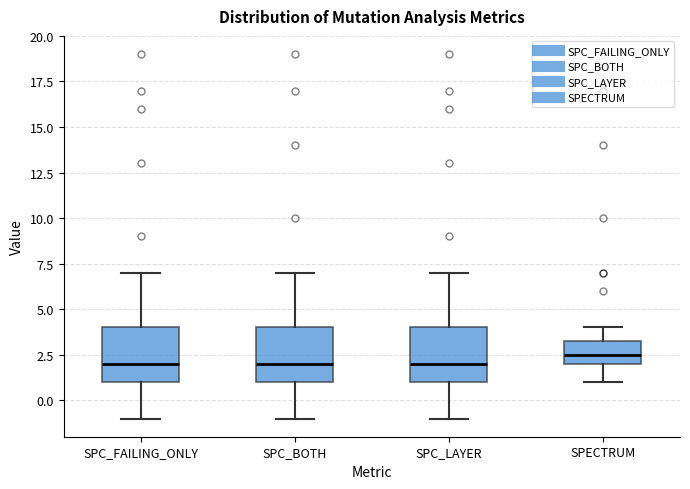

Reading left to right, read every box against the y-axis: the position of its median line, the range the box covers, and the ends of its whiskers. The values are not printed on the chart, so give them approximately, as read against the axis.

SPC_FAILING_ONLY: median 2.0, box 1.0 to 4.0, whiskers -1.0 to 7.0
SPC_BOTH: median 2.0, box 1.0 to 4.0, whiskers -1.0 to 7.0
SPC_LAYER: median 2.0, box 1.0 to 4.0, whiskers -1.0 to 7.0
SPECTRUM: median 2.5, box 2.0 to 3.5, whiskers 1.0 to 4.0